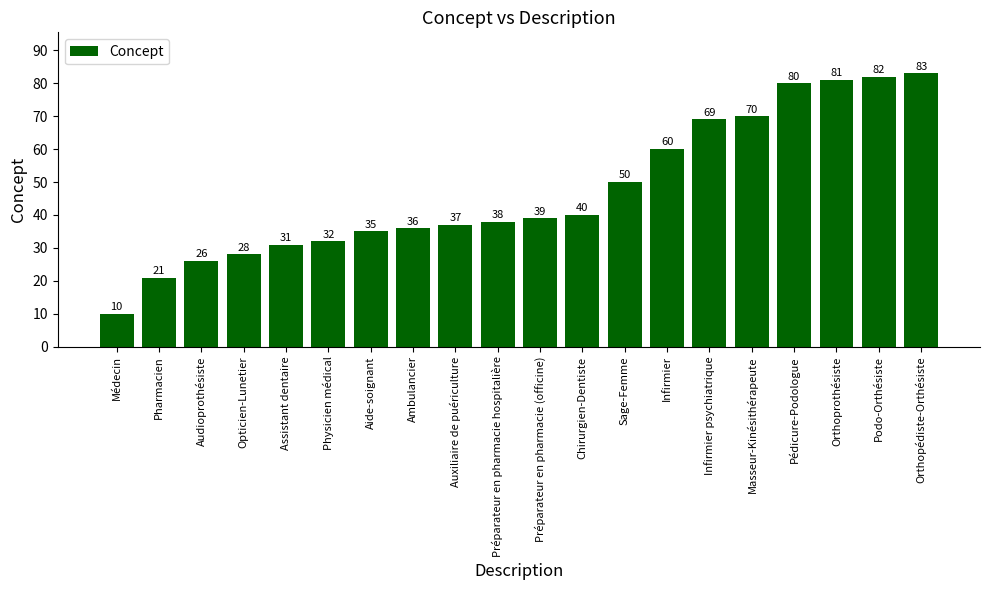

What is the sum of all values?

948